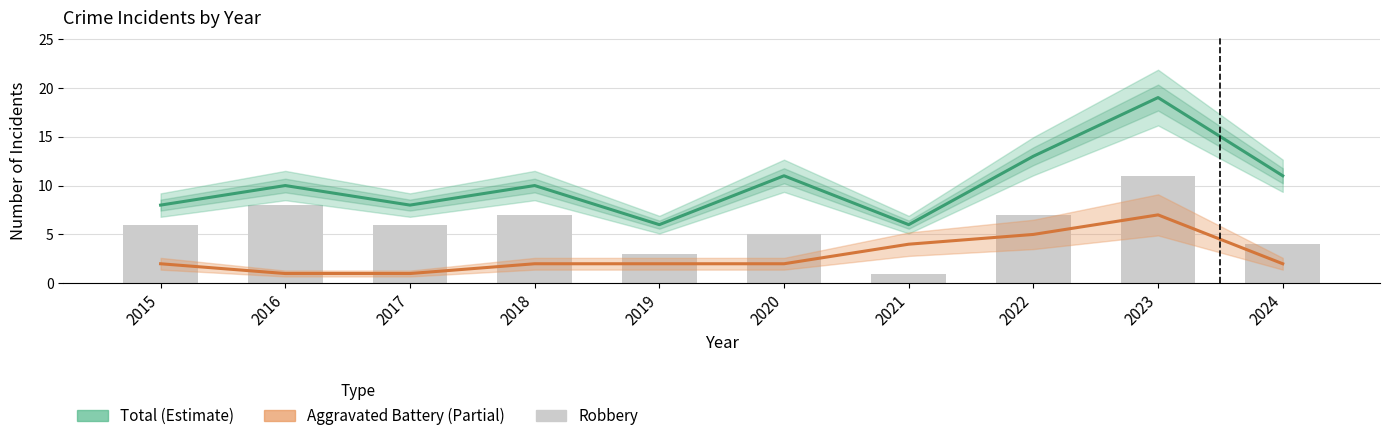

Rank the categories by Robbery value from lowest to highest.

2021, 2019, 2024, 2020, 2015, 2017, 2018, 2022, 2016, 2023